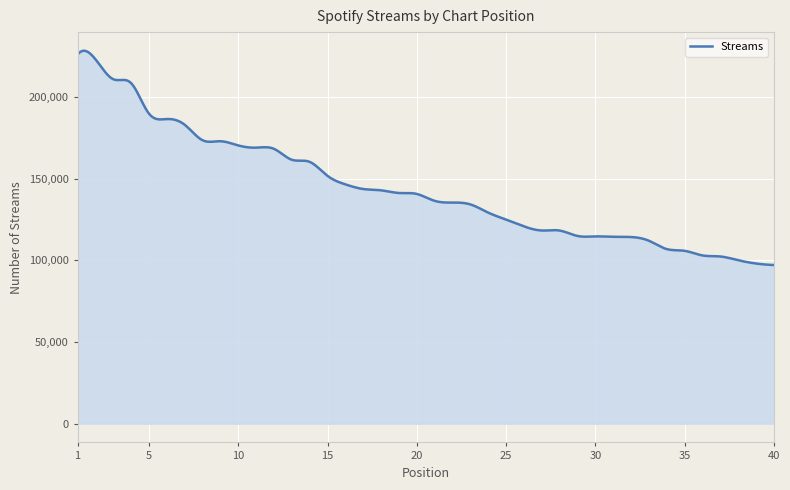

What is the greatest value displayed?

228198.5